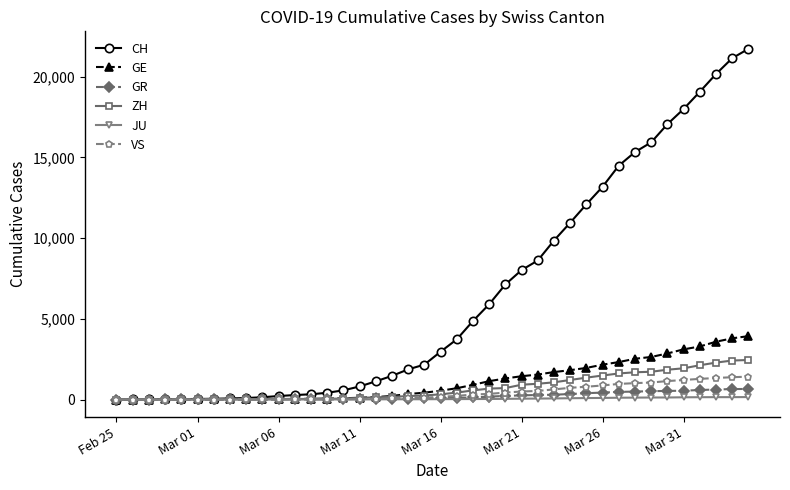

How many data points in JU are less than 25?

20